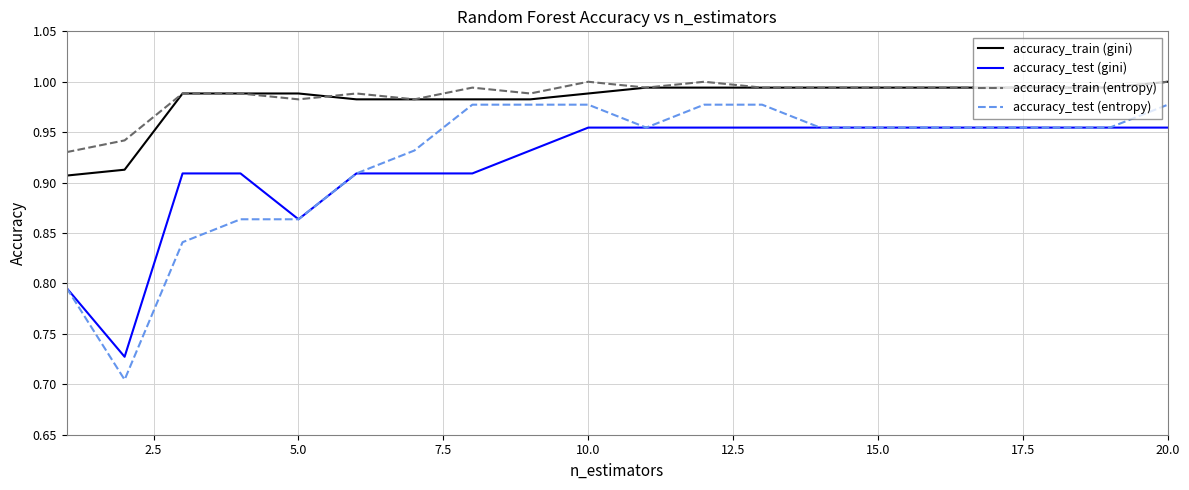

True or false: accuracy_test (entropy) and accuracy_train (entropy) intersect in this chart.

False